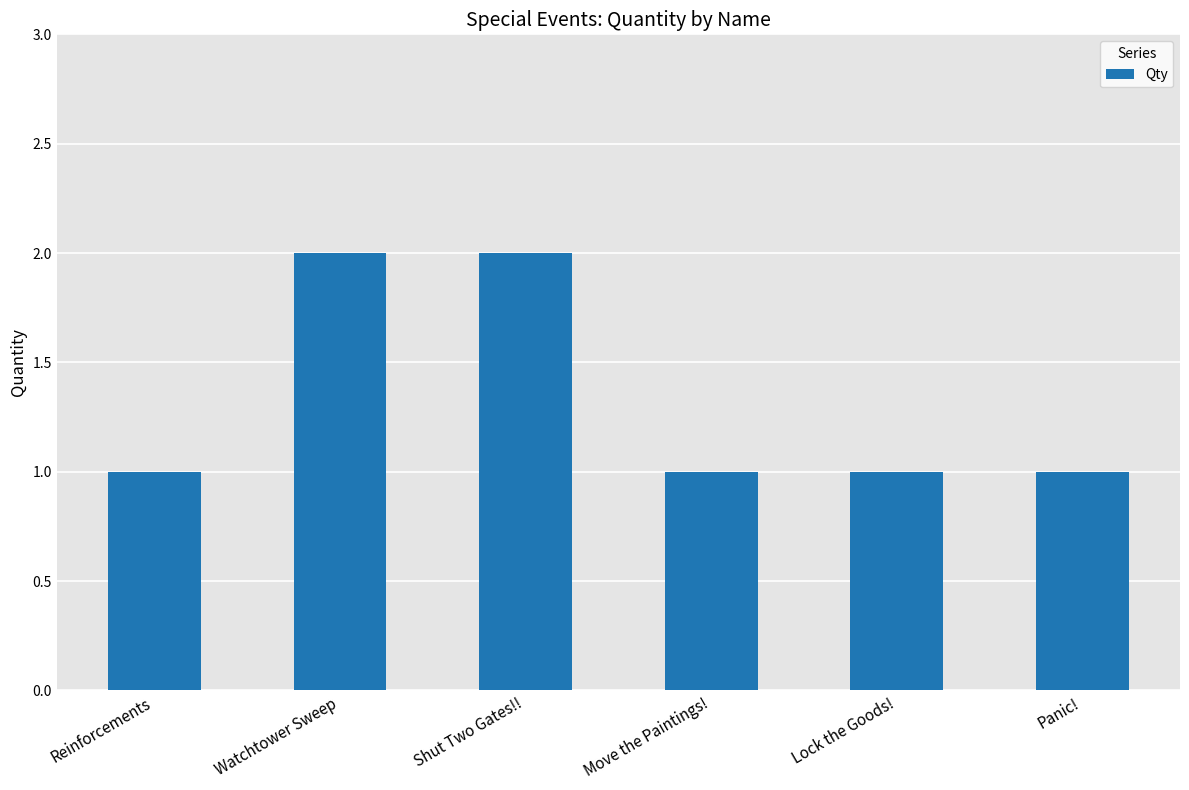

What position from the left is Watchtower Sweep?

2